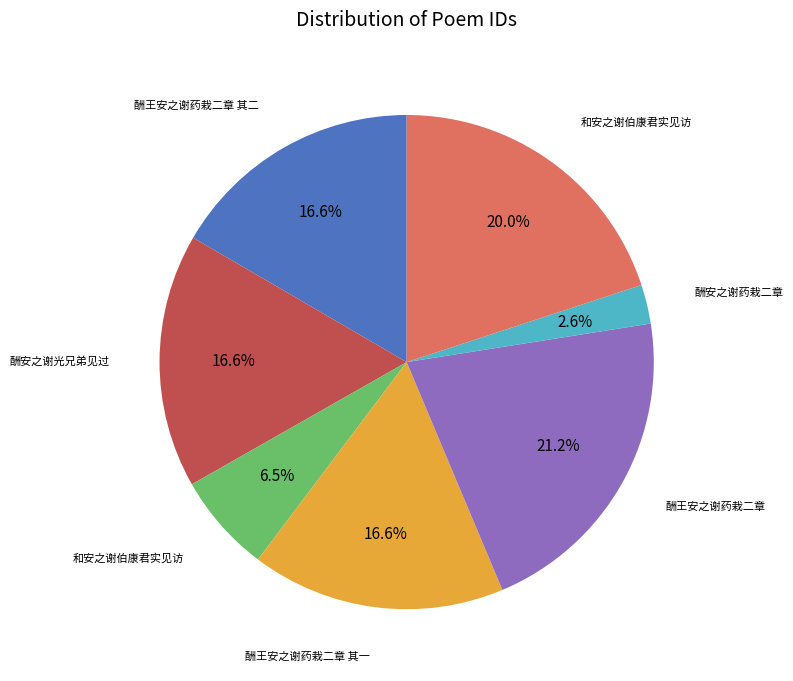

Is there a majority slice in this chart?

No